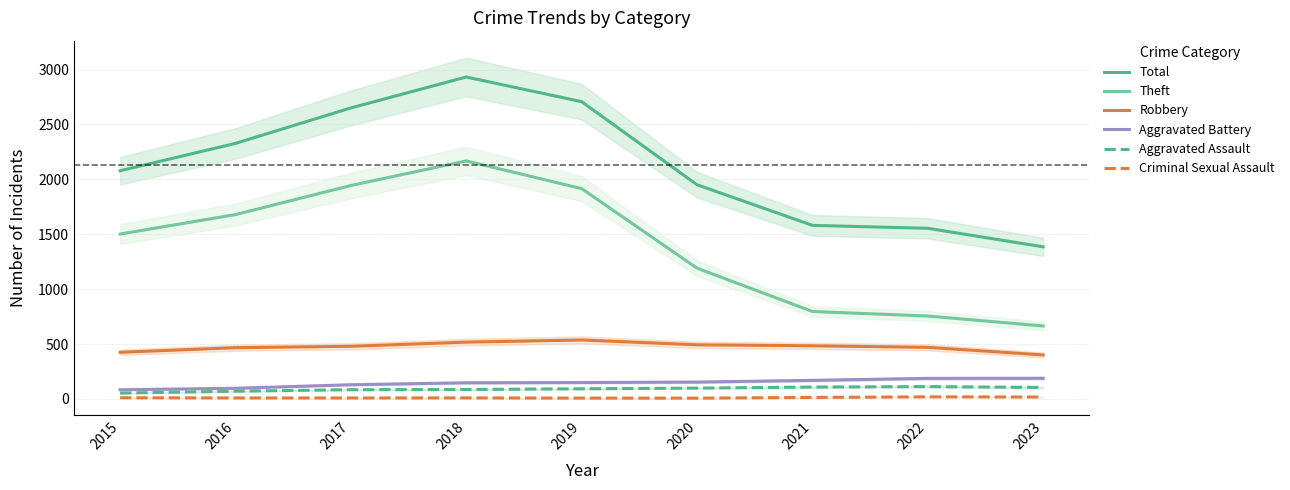

Count the number of data series in this chart.

6